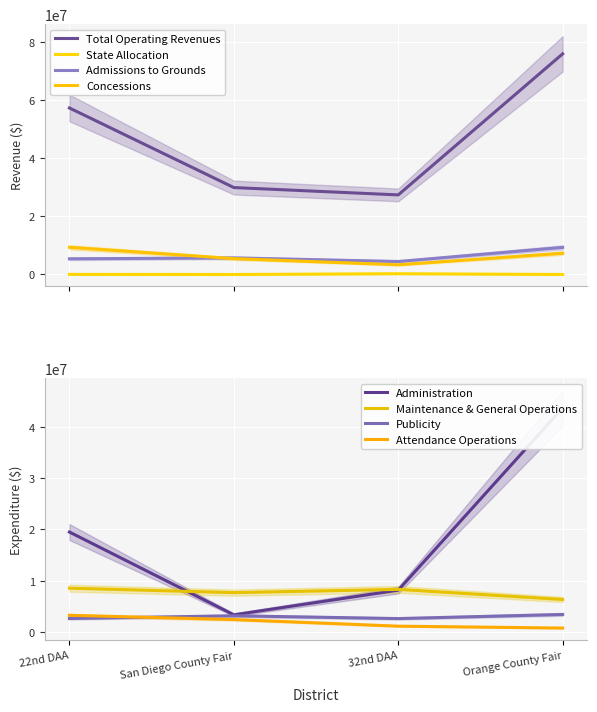

True or false: Concessions has a value of 9192680 at San Diego County Fair.

False